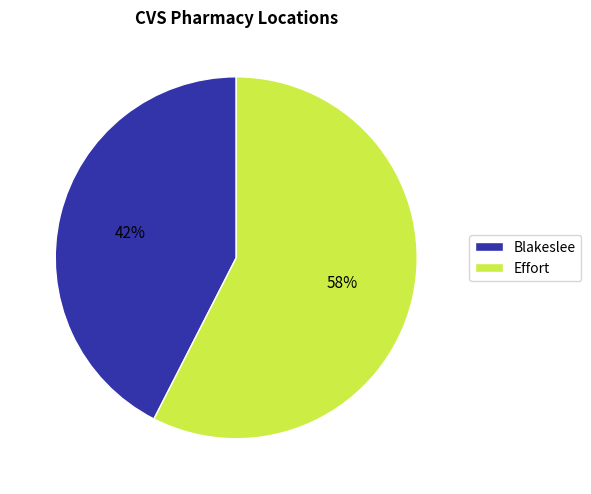

Is it true that Blakeslee is 42% of the pie?

True